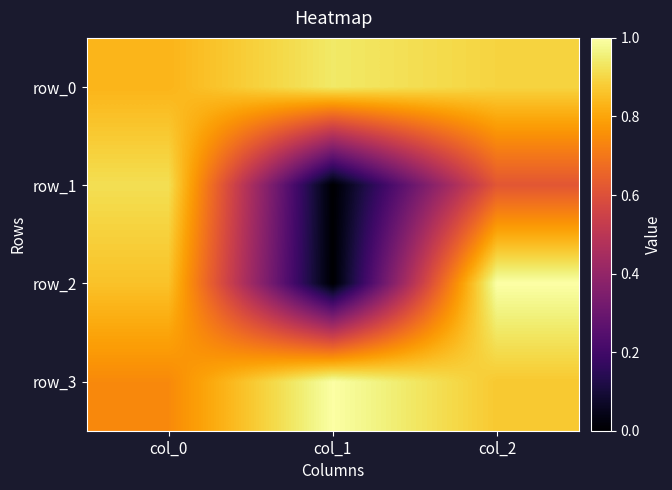

What is the total value across all series at col_1?

1.9